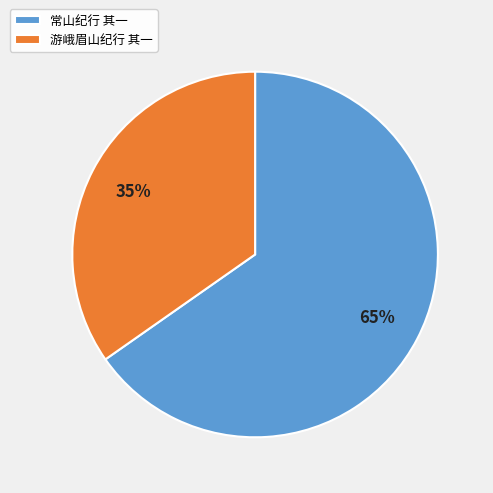

Which category accounts for the majority?

常山纪行 其一